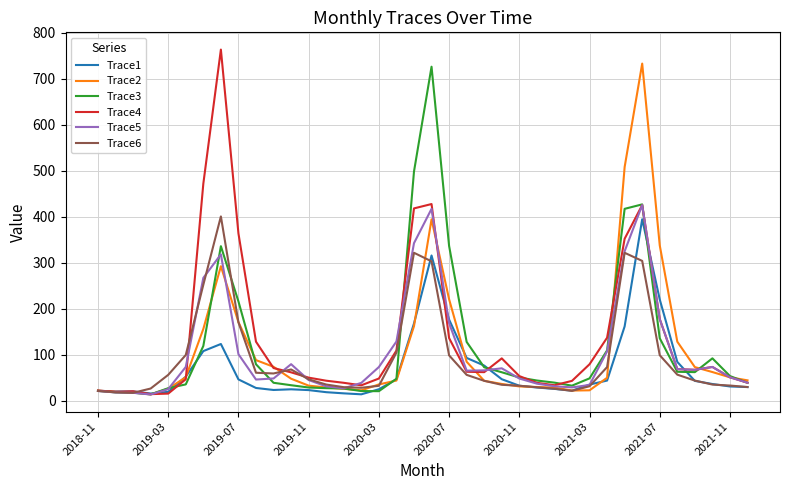

What is the greatest value displayed?

763.3